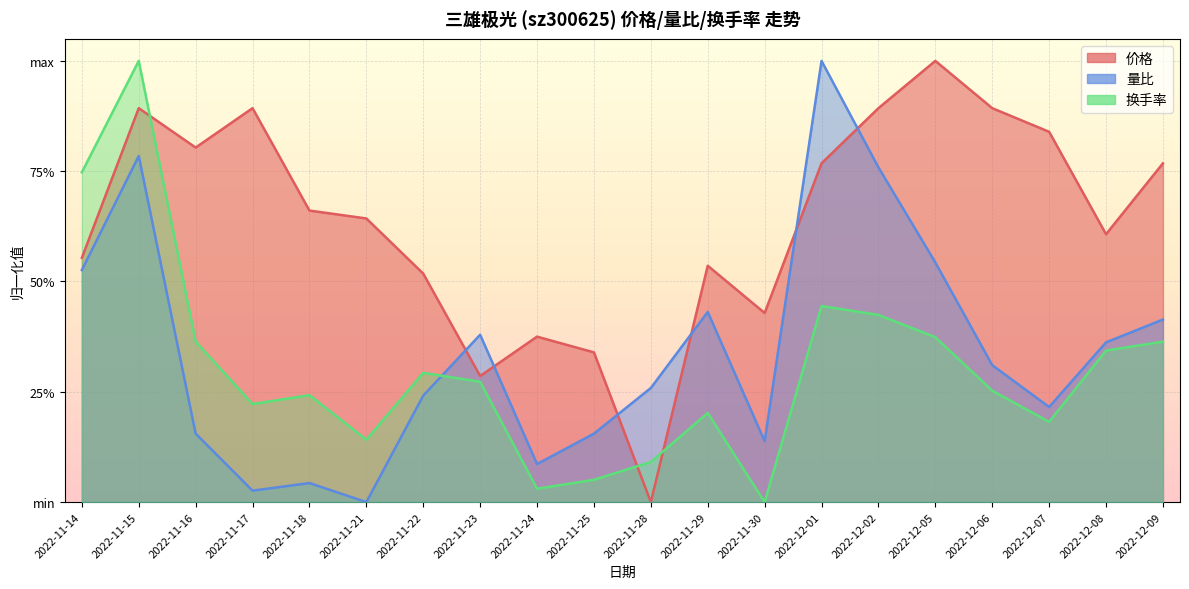

Reading left to right, extract all data points from this chart.

价格: 2022-11-14=0.6	2022-11-15=0.9	2022-11-16=0.8	2022-11-17=0.9	2022-11-18=0.7	2022-11-21=0.6	2022-11-22=0.5	2022-11-23=0.3	2022-11-24=0.4	2022-11-25=0.3	2022-11-28=0.0	2022-11-29=0.5	2022-11-30=0.4	2022-12-01=0.8	2022-12-02=0.9	2022-12-05=1.0	2022-12-06=0.9	2022-12-07=0.8	2022-12-08=0.6	2022-12-09=0.8
量比: 2022-11-14=0.5	2022-11-15=0.8	2022-11-16=0.2	2022-11-17=0.0	2022-11-18=0.0	2022-11-21=0.0	2022-11-22=0.2	2022-11-23=0.4	2022-11-24=0.1	2022-11-25=0.2	2022-11-28=0.3	2022-11-29=0.4	2022-11-30=0.1	2022-12-01=1.0	2022-12-02=0.8	2022-12-05=0.5	2022-12-06=0.3	2022-12-07=0.2	2022-12-08=0.4	2022-12-09=0.4
换手率: 2022-11-14=0.7	2022-11-15=1.0	2022-11-16=0.4	2022-11-17=0.2	2022-11-18=0.2	2022-11-21=0.1	2022-11-22=0.3	2022-11-23=0.3	2022-11-24=0.0	2022-11-25=0.1	2022-11-28=0.1	2022-11-29=0.2	2022-11-30=0.0	2022-12-01=0.4	2022-12-02=0.4	2022-12-05=0.4	2022-12-06=0.3	2022-12-07=0.2	2022-12-08=0.3	2022-12-09=0.4